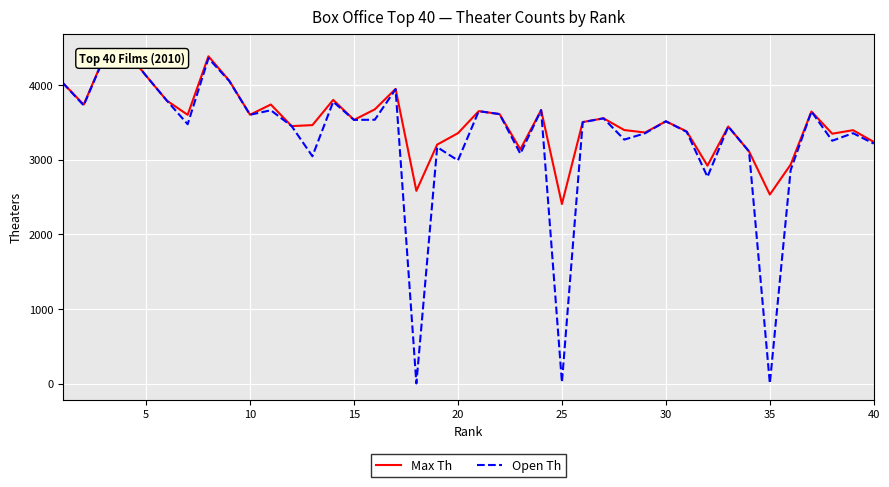

Which series has the widest spread of values?

Open Th